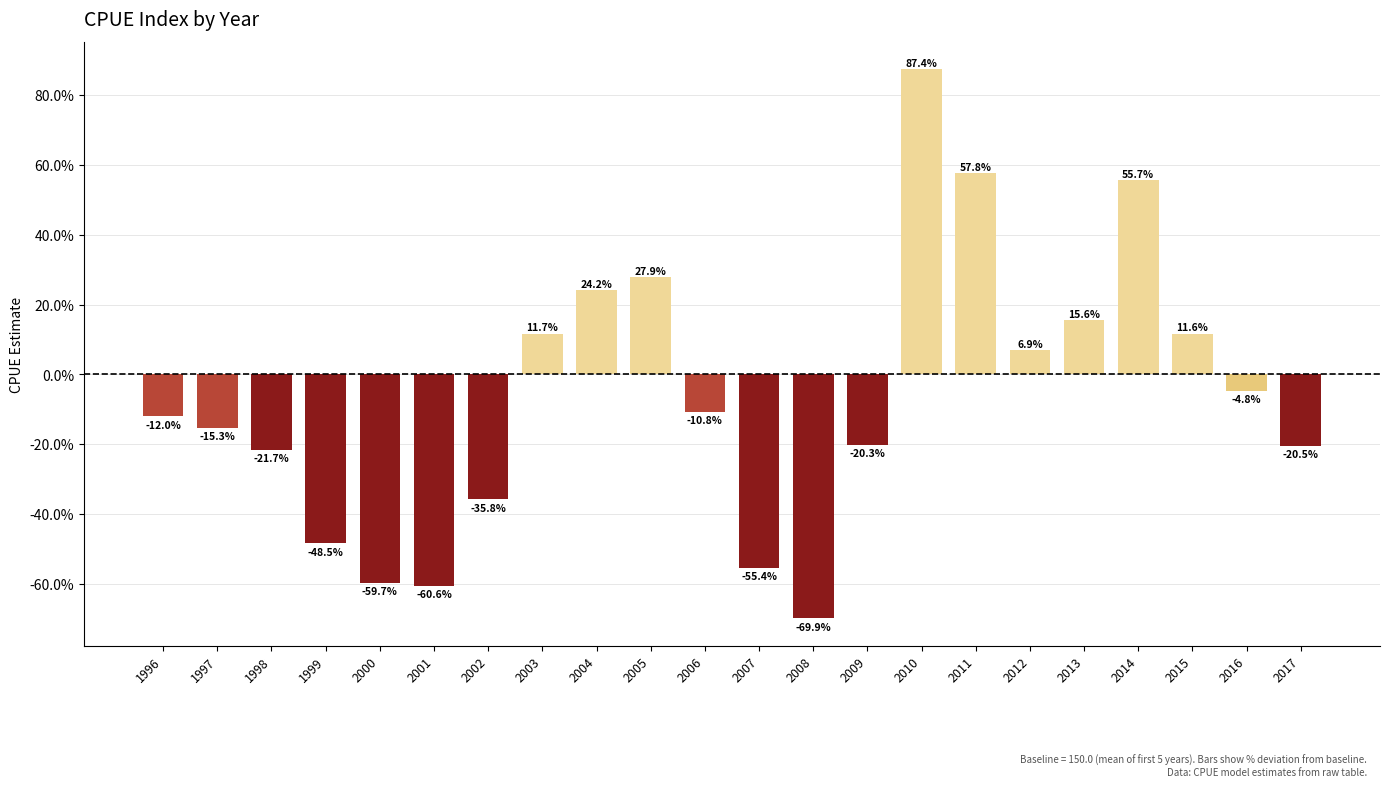

How many categories are shown in the chart?

22